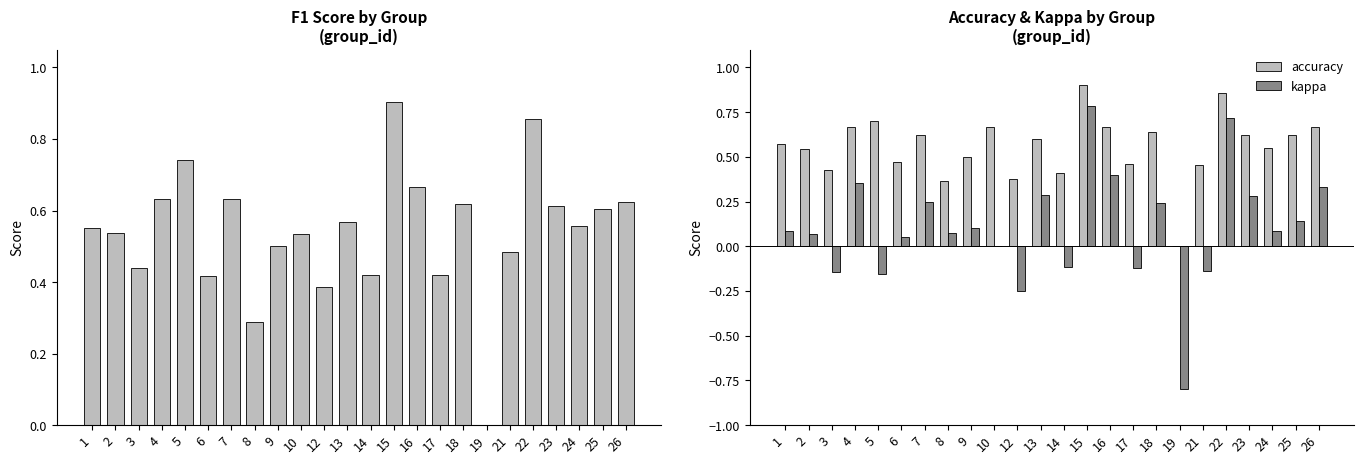

What is the difference between the second highest and second lowest values in the accuracy series?

0.5